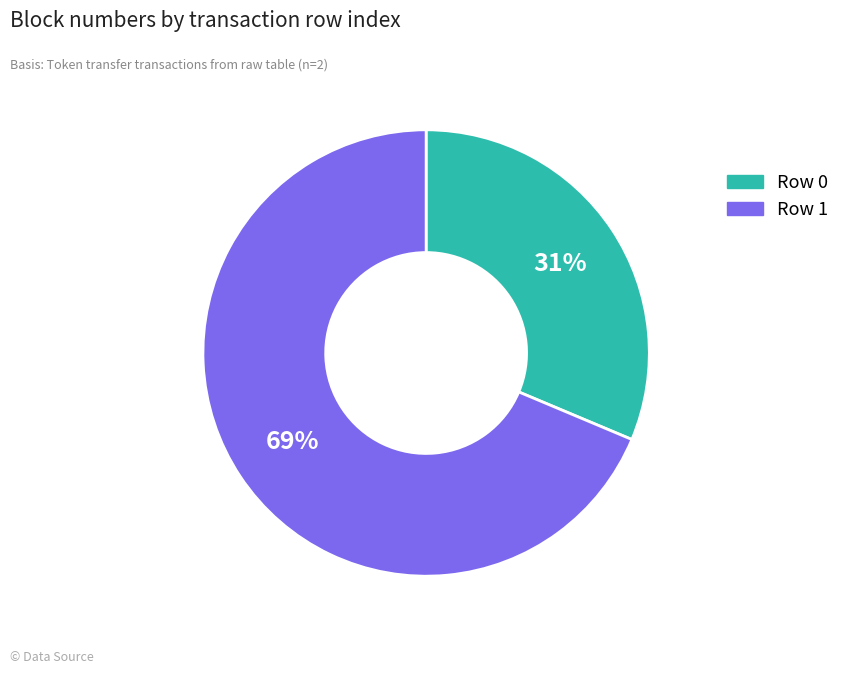

To the nearest percent, what is the average slice percentage?

50%